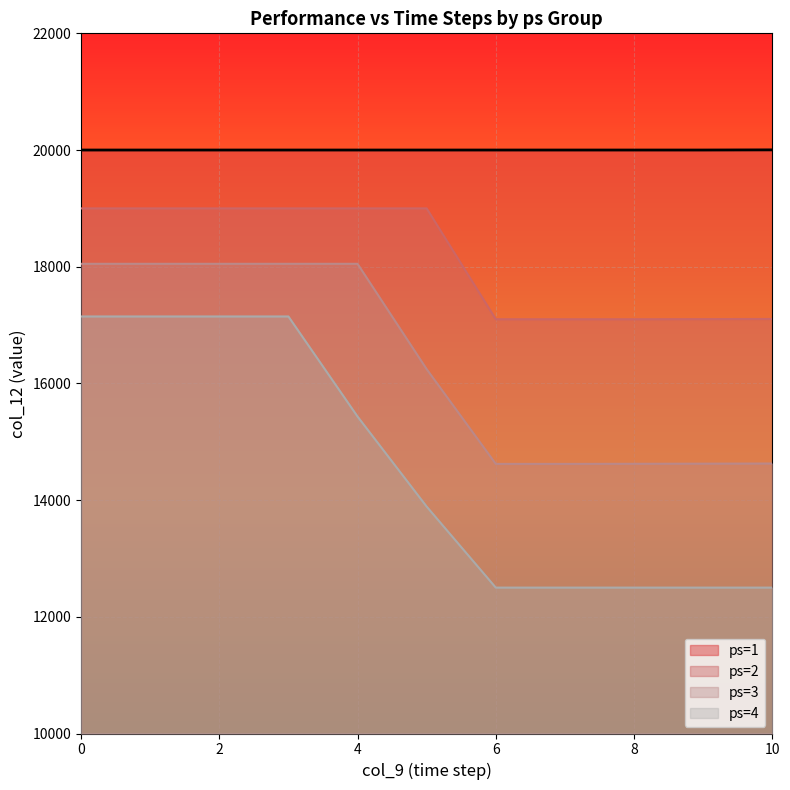

Read the value at 4.

20000.0